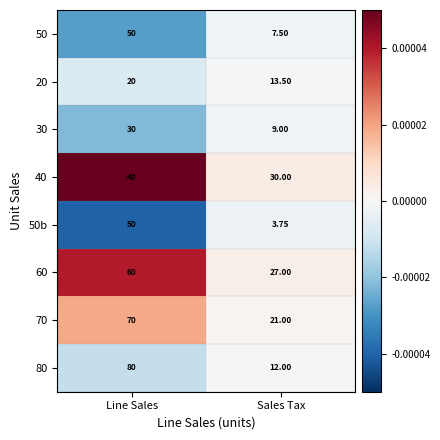

At which label is 30 closest to 19?

Sales Tax